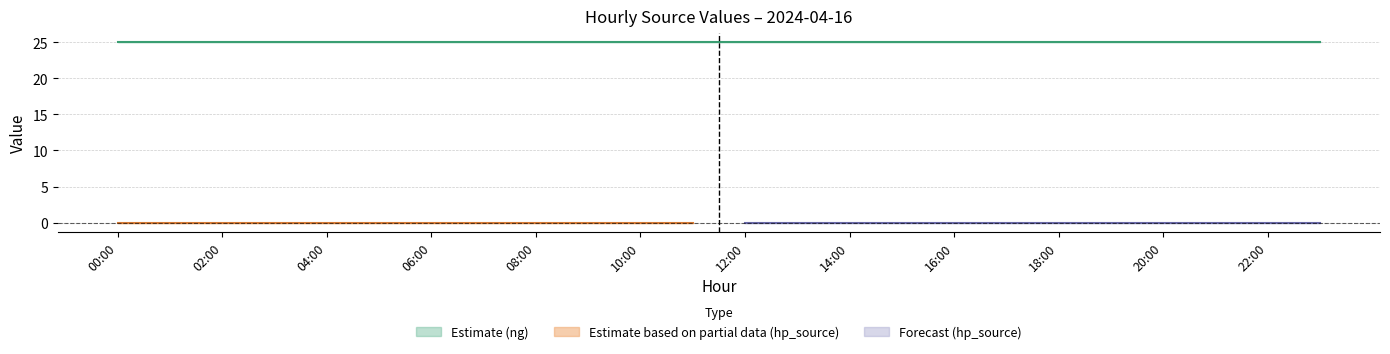

The chart shows a value of 0 at 00:00. True or false?

True